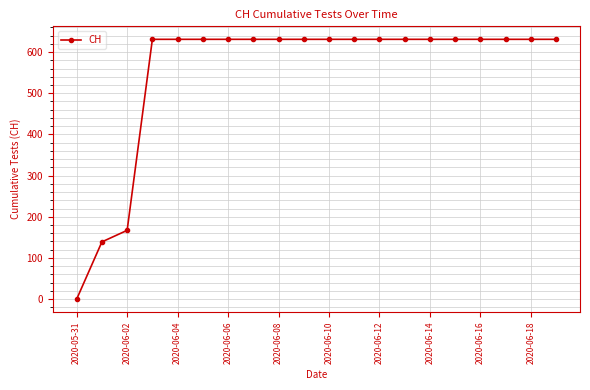

How many series are shown in this chart?

1